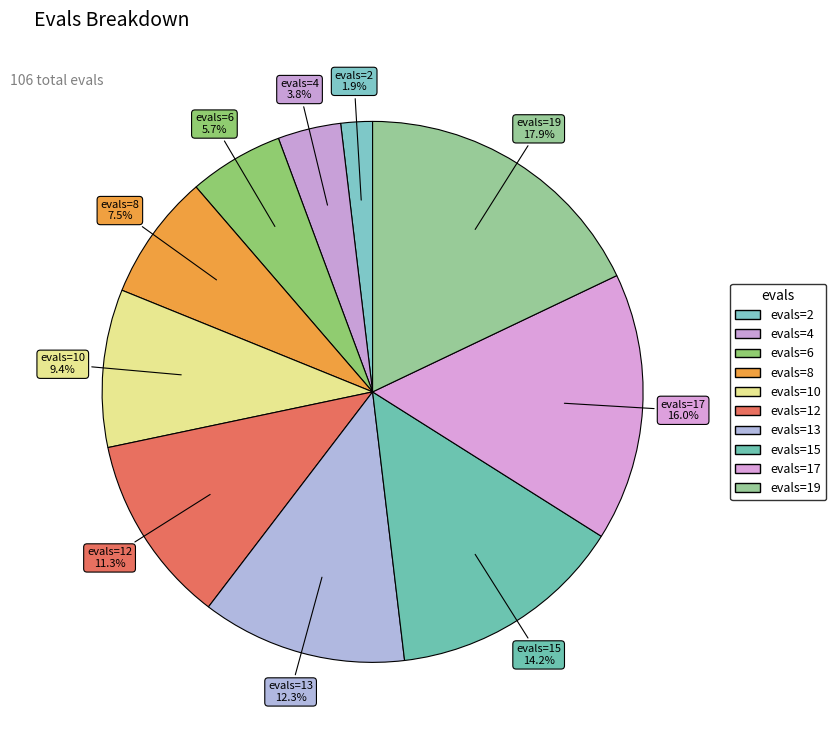

Which category has the smallest portion of the pie?

2